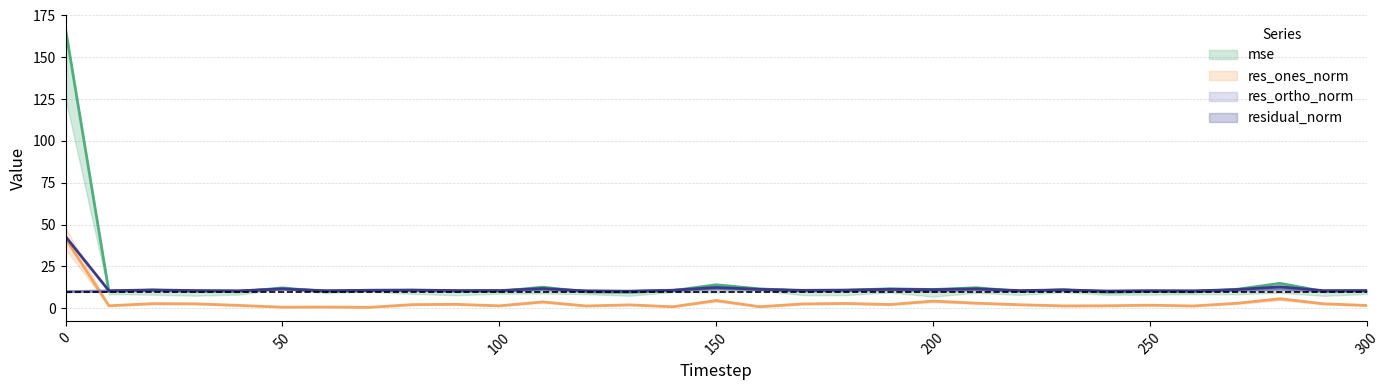

What is the difference between the highest and lowest values at 70?

10.2